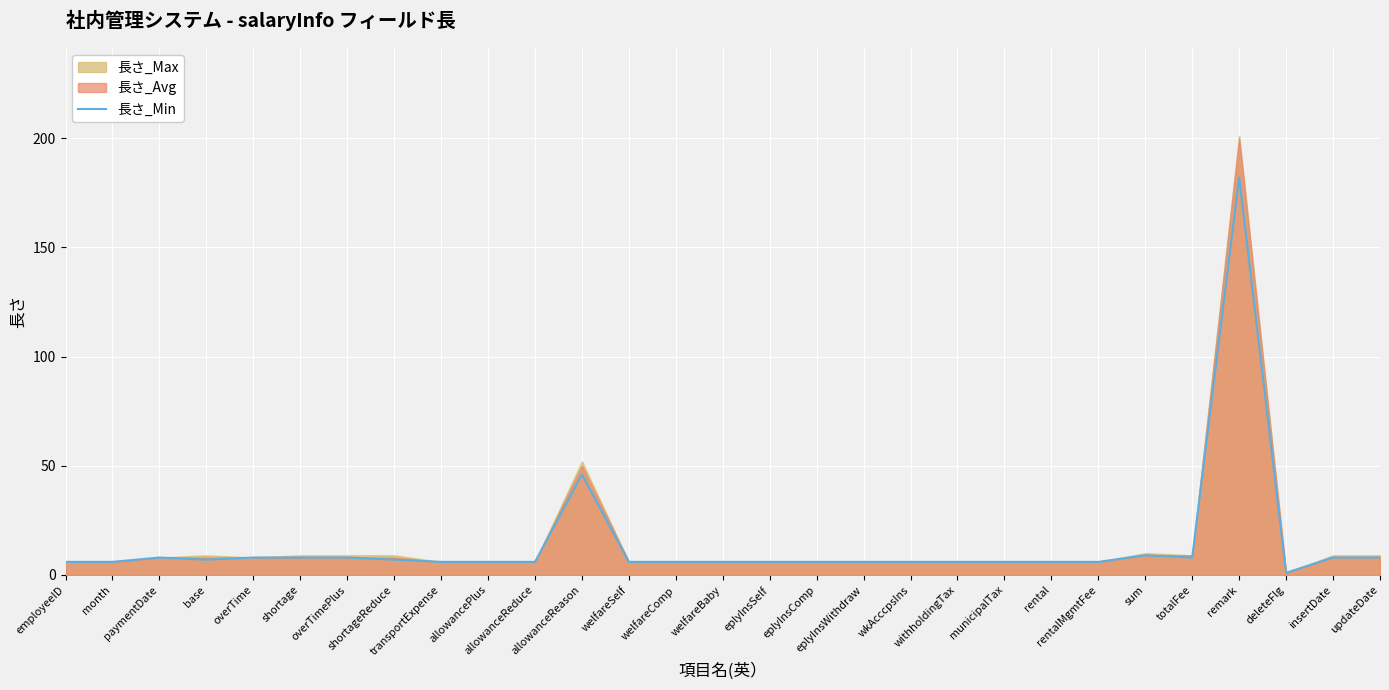

At which label is the value closest to 91?

allowanceReason